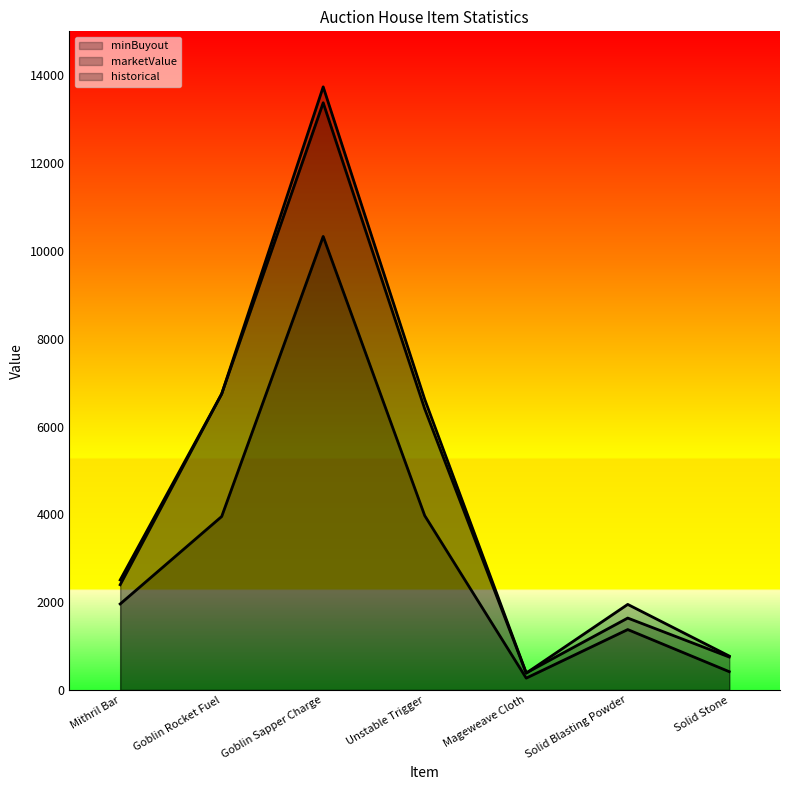

What position from the left is Mageweave Cloth?

5